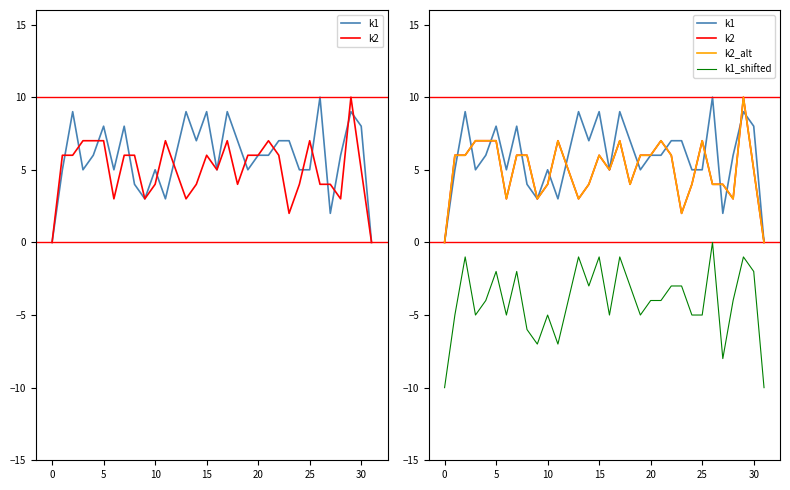

How many data points in k1_shifted are less than -4?

14